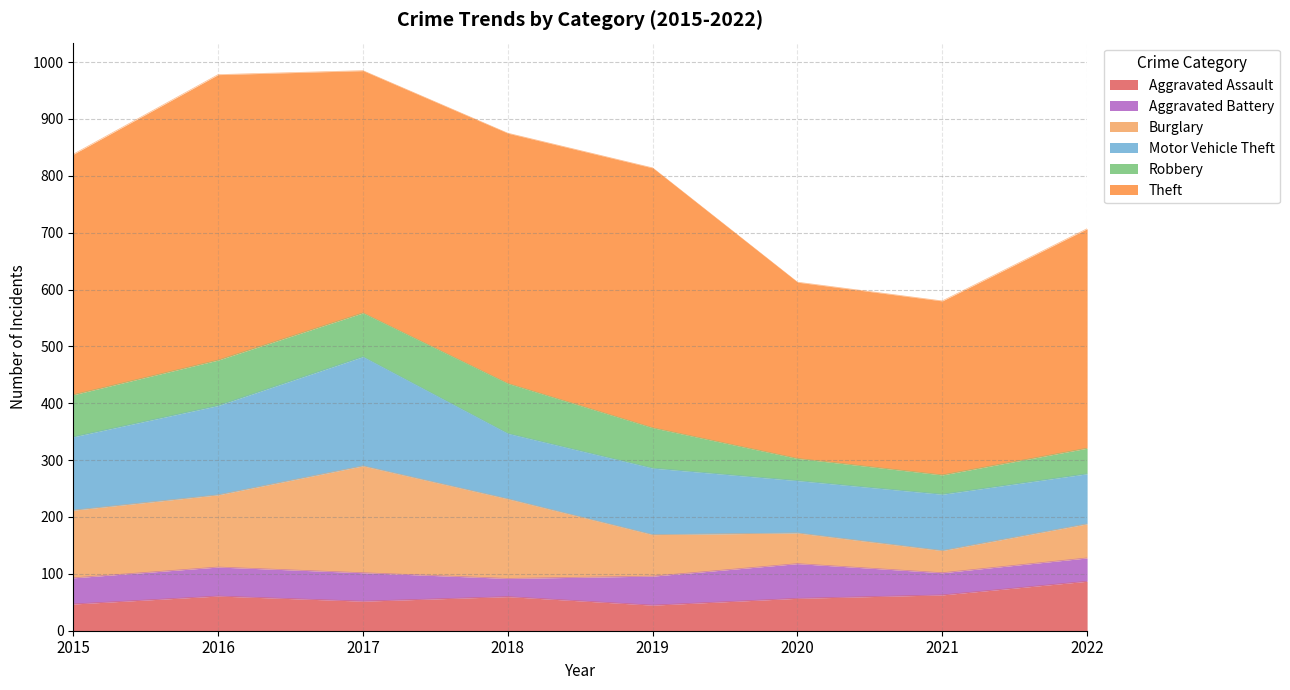

What is the average value of the Theft series?

406